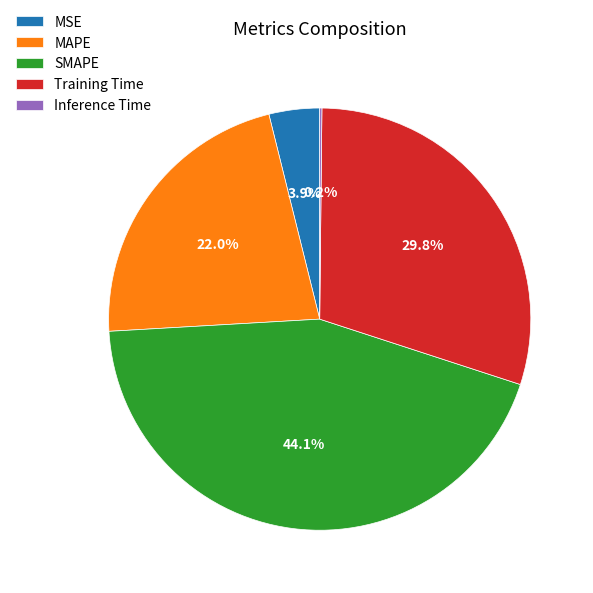

Does any single category account for the majority?

No